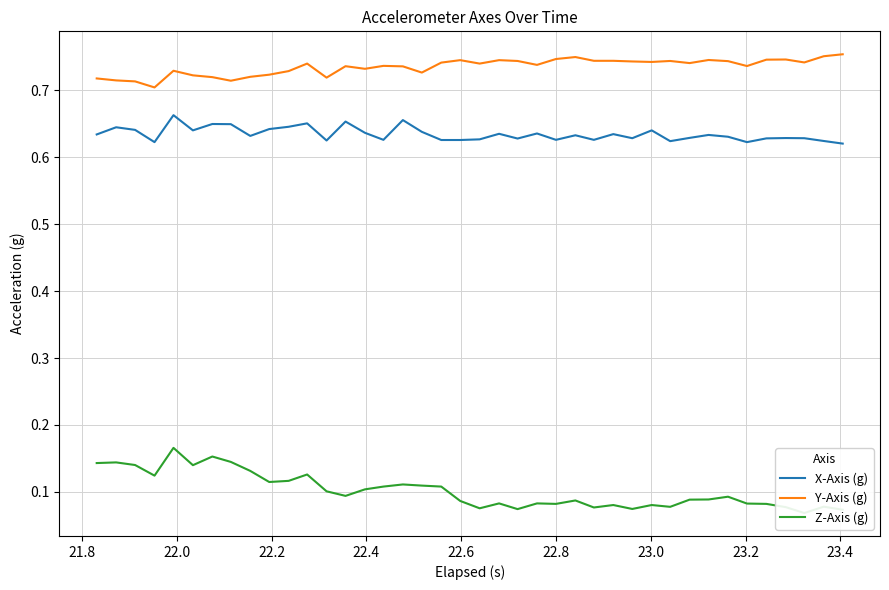

True or false: X-Axis (g) and Y-Axis (g) cross at least once.

False